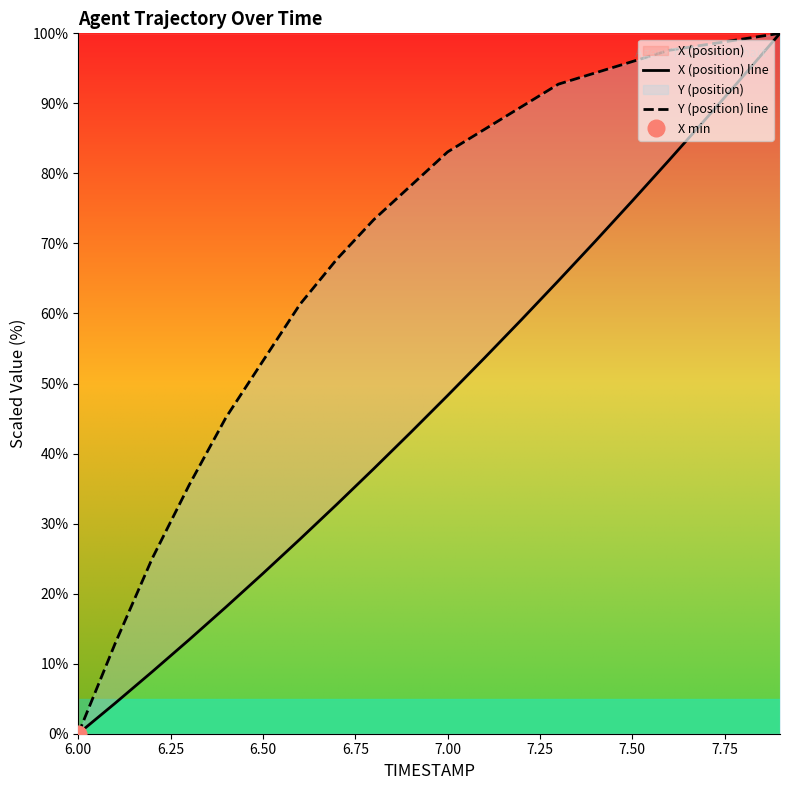

True or false: X (position) line and Y (position) line intersect in this chart.

False